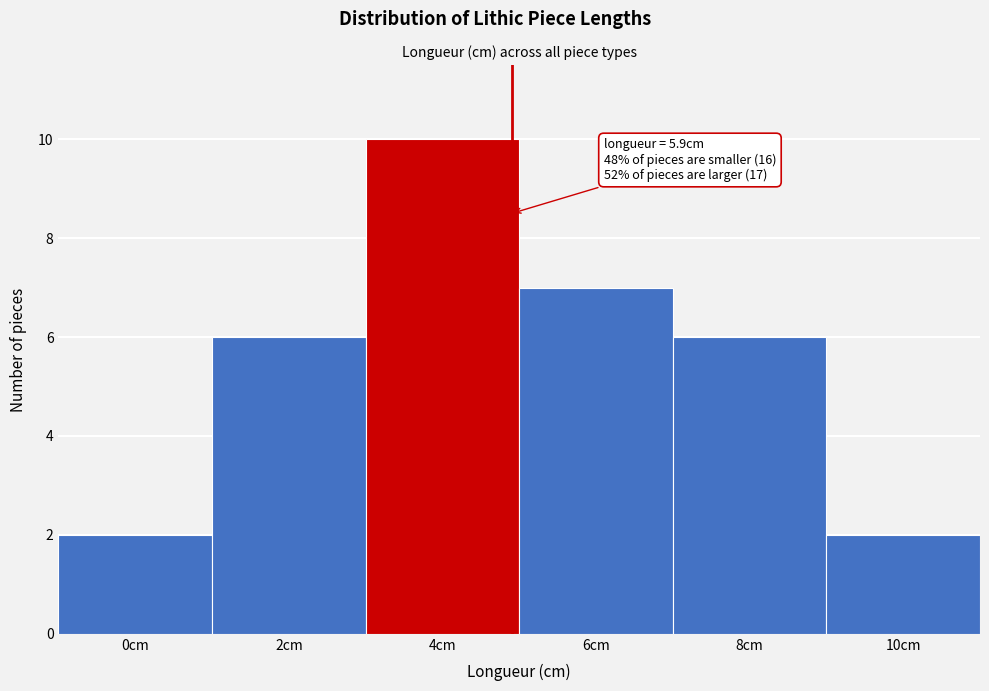

Reading left to right, list all the values displayed in this chart.

0cm=2	2cm=6	4cm=10	6cm=7	8cm=6	10cm=2